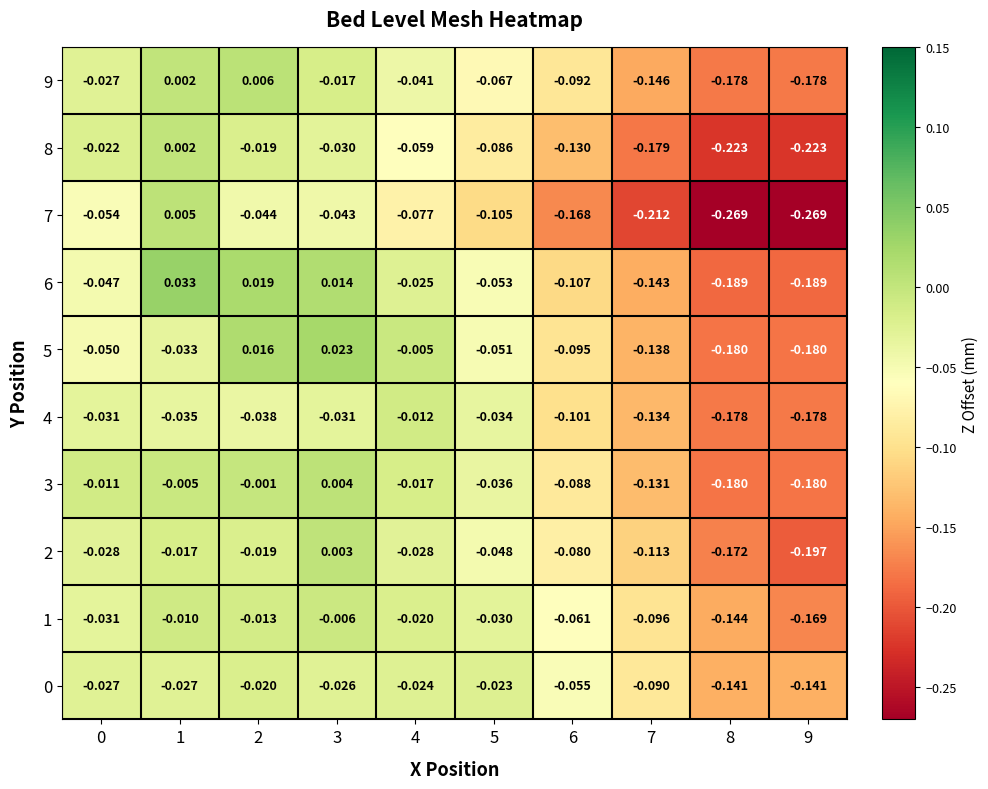

Is the value of 9 at 9 greater than the value of 7 at 7?

Yes